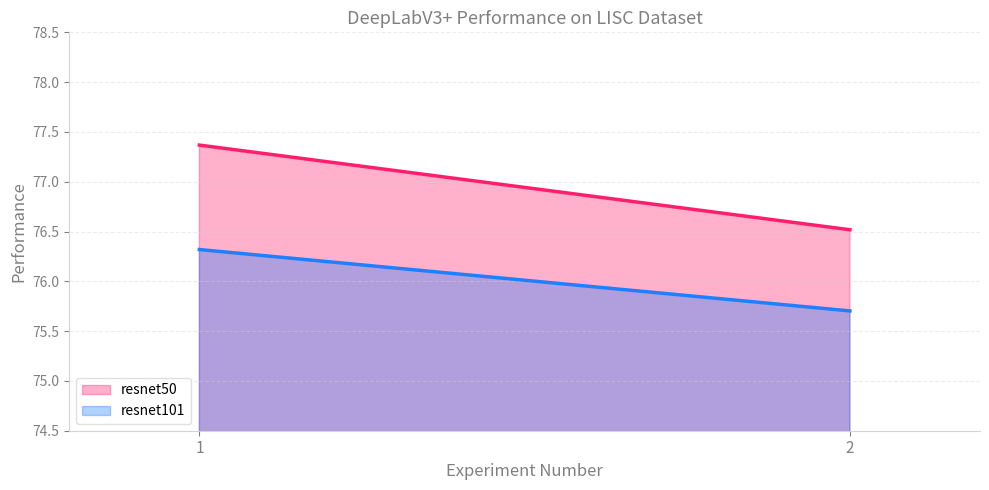

At which label is resnet50 line closest to 76?

2